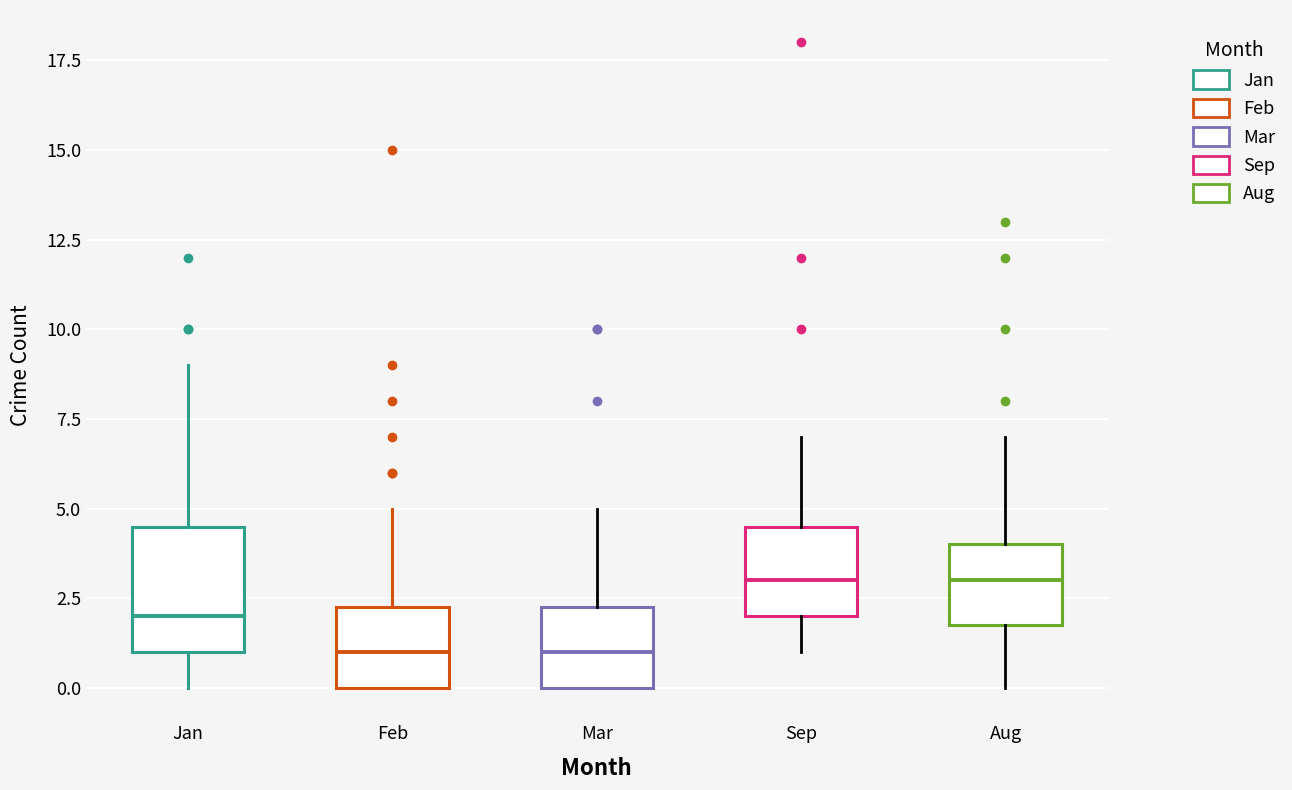

Reading left to right, transcribe this box plot: for each box, give where its median line is, the range the box spans, and where its two whiskers end, as read against the y-axis. The values are not printed on the chart, so give them approximately, as read against the axis.

Jan: median 2.0, box 1.0 to 4.5, whiskers 0.0 to 9.0
Feb: median 1.0, box 0.0 to 2.5, whiskers 0.0 to 5.0
Mar: median 1.0, box 0.0 to 2.5, whiskers 0.0 to 5.0
Sep: median 3.0, box 2.0 to 4.5, whiskers 1.0 to 7.0
Aug: median 3.0, box 2.0 to 4.0, whiskers 0.0 to 7.0